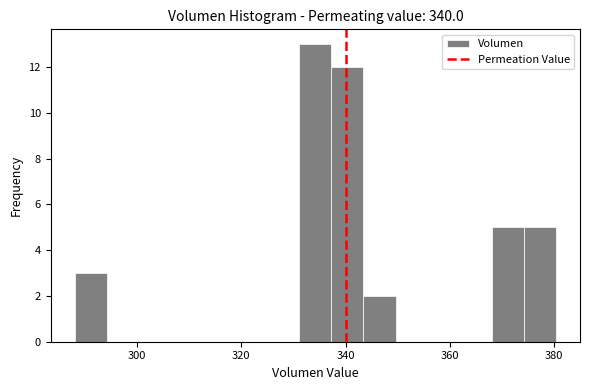

Around what value on the x-axis is the tallest bar? Give the approximate position of its centre, as read against the axis.

334